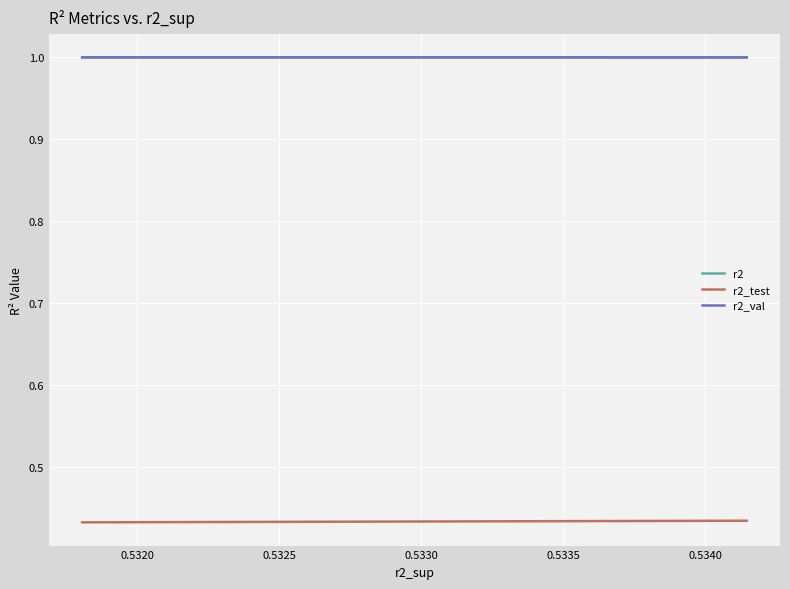

How many lines are shown in the chart?

3